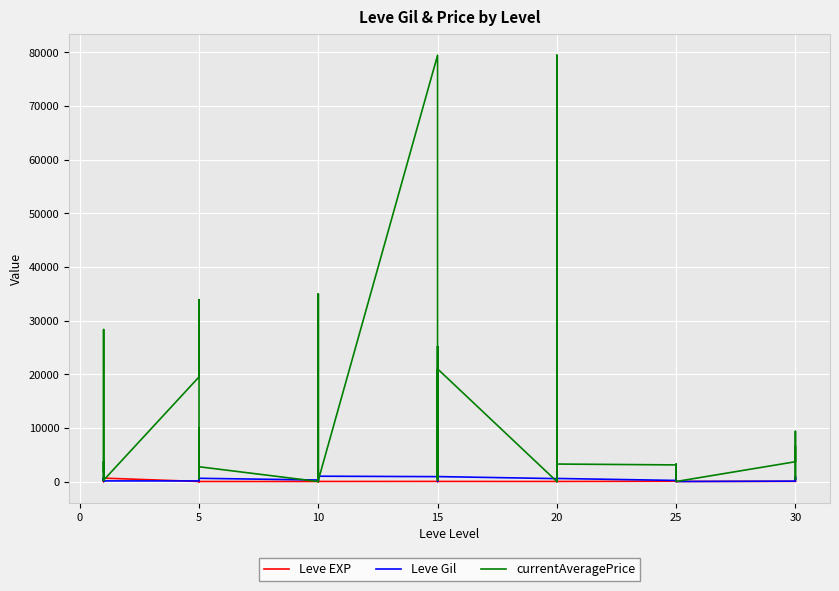

Reading left to right, list all the values displayed in this chart.

Leve EXP: 1	1	630	1	1	630	4	6	2	5	2	3	4	7	3	9	13	9	18	13	7	24	18	14	9	16	28	17	12	8	47	36	8	39	36	12	31	64	31	62
Leve Gil: 330	690	112	160	690	113	110	840	790	220	490	600	280	880	780	430	90	990	910	40	170	790	910	920	540	800	10	120	960	570	200	390	660	990	390	0	70	910	330	560
currentAveragePrice: 1820	3763	180	202	28333	249	19505	33898	2201	10000	540	2752	0	0	159	0	35000	242	79500	34499	596	25180	242	21000	0	25180	37214	0	79500	3258	3098	912	3258	1590	399	0	3691	9350	399	6511